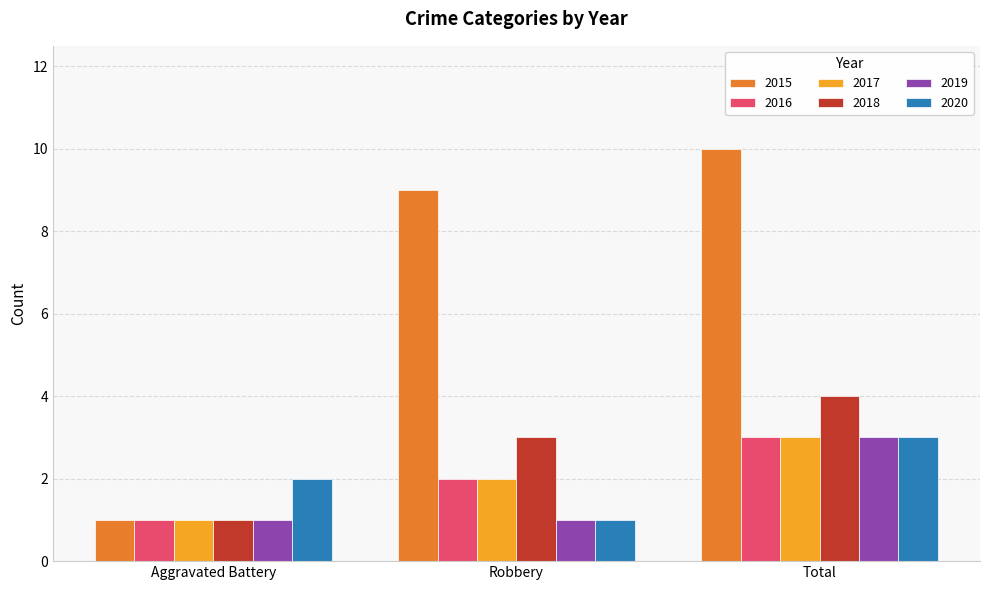

What is the difference between the highest and lowest values at Robbery?

8